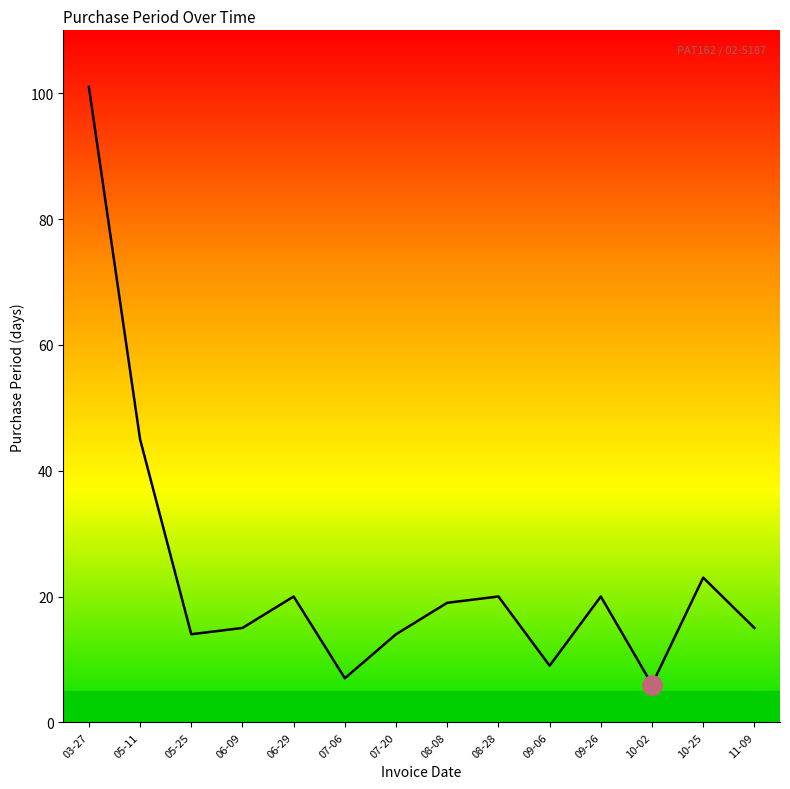

What is the change in value from 08-28 to 10-25?

+3